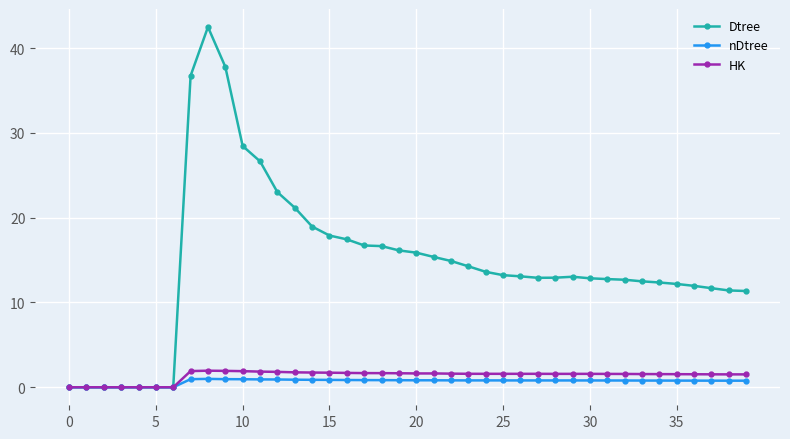

What is the value of the HK point at the 23rd from the left?

1.6